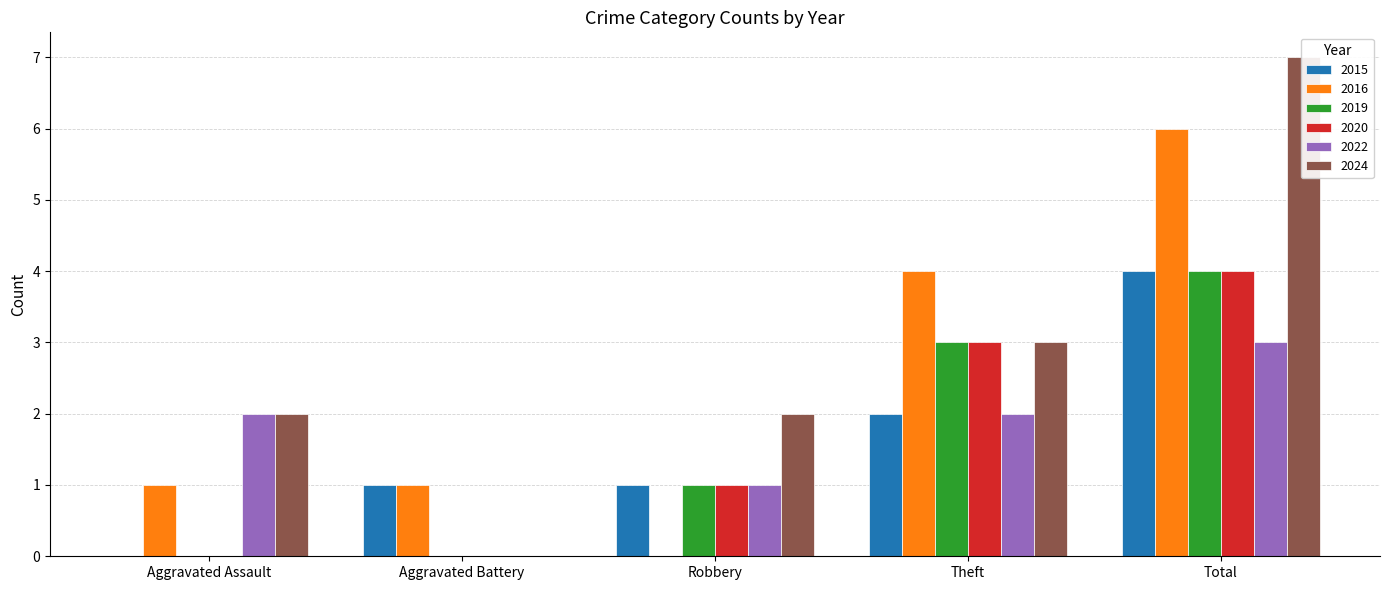

Where does the 2020 series first go above 1?

Theft